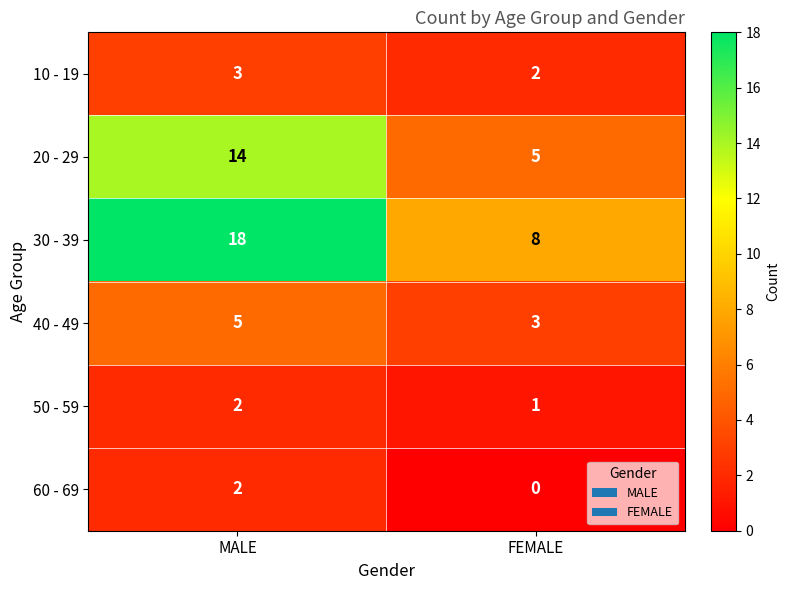

List the labels in order of 30 - 39 value, smallest first.

FEMALE, MALE